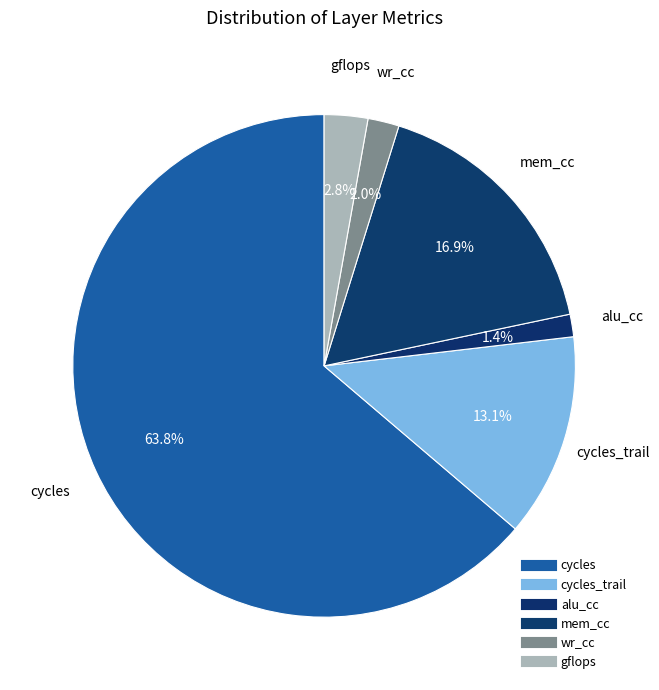

How many slices are in this pie chart?

6